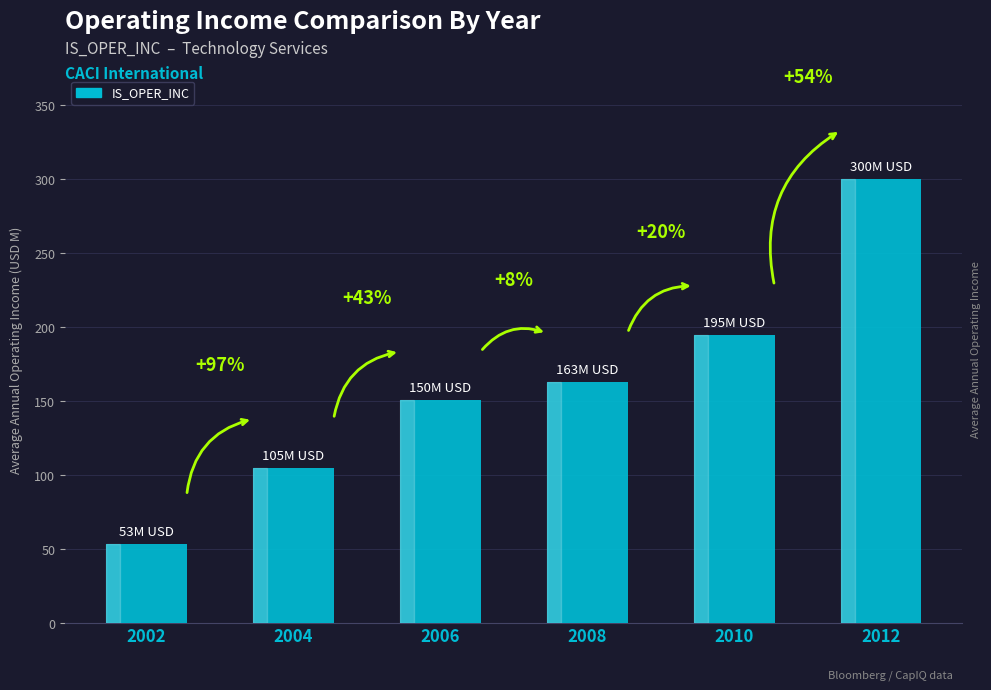

What is the minimum value shown in the chart?

53.1